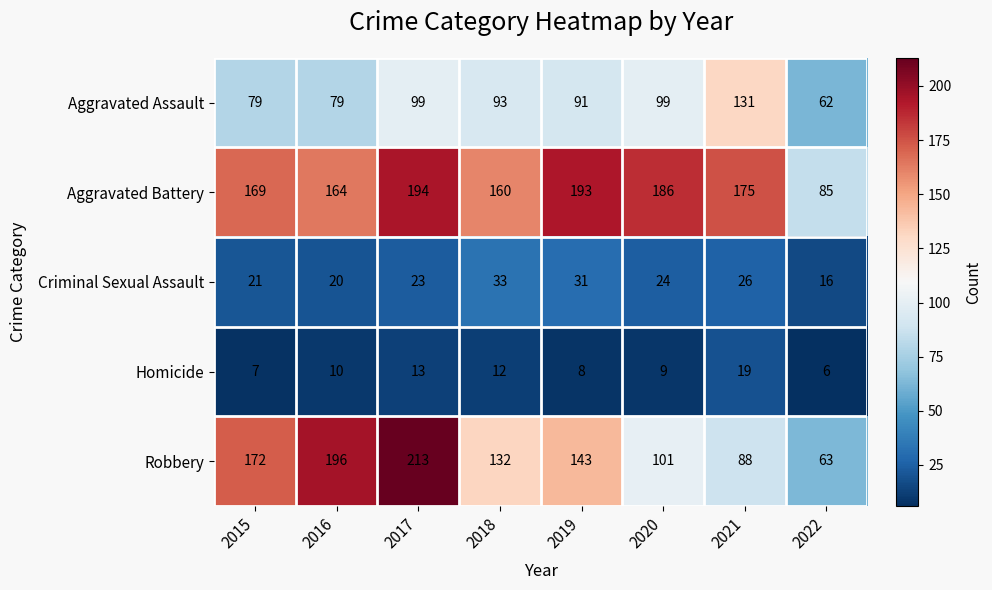

Count the number of data series in this chart.

5